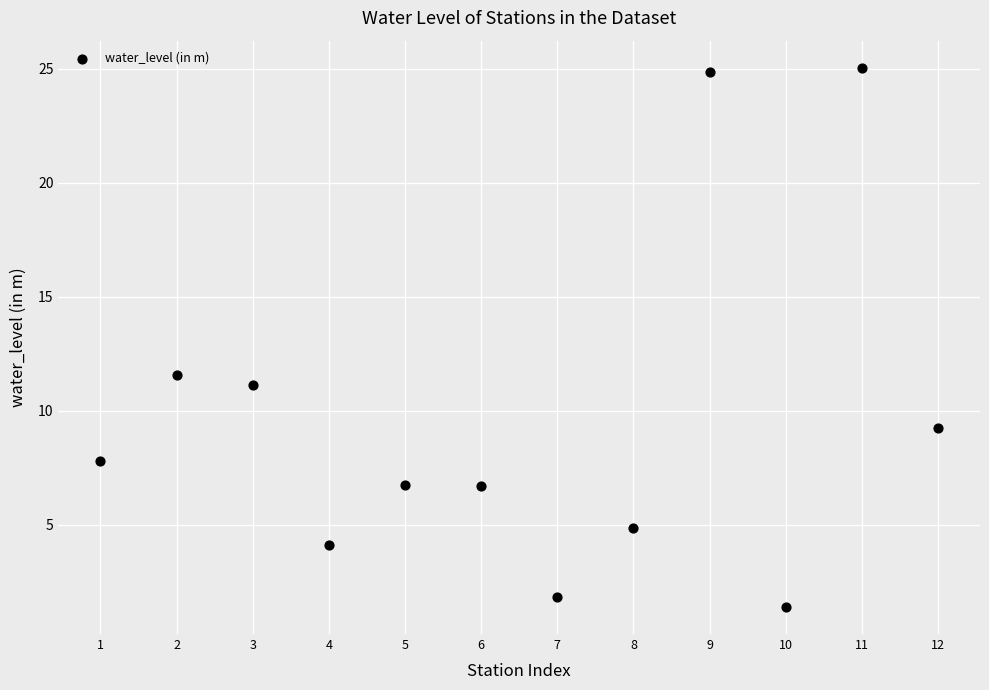

What is the average X value?

6.5